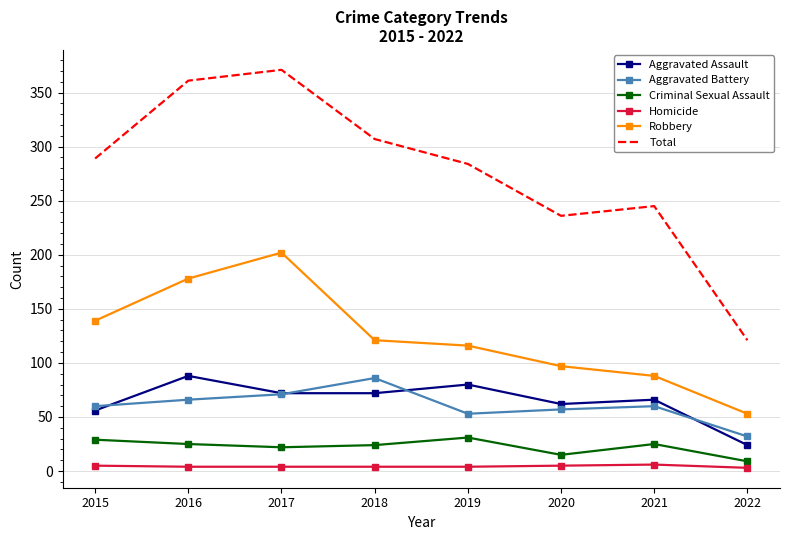

Where is the first local minimum for Total?

2020